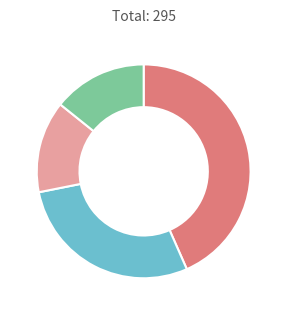

Is there a majority slice in this chart?

No